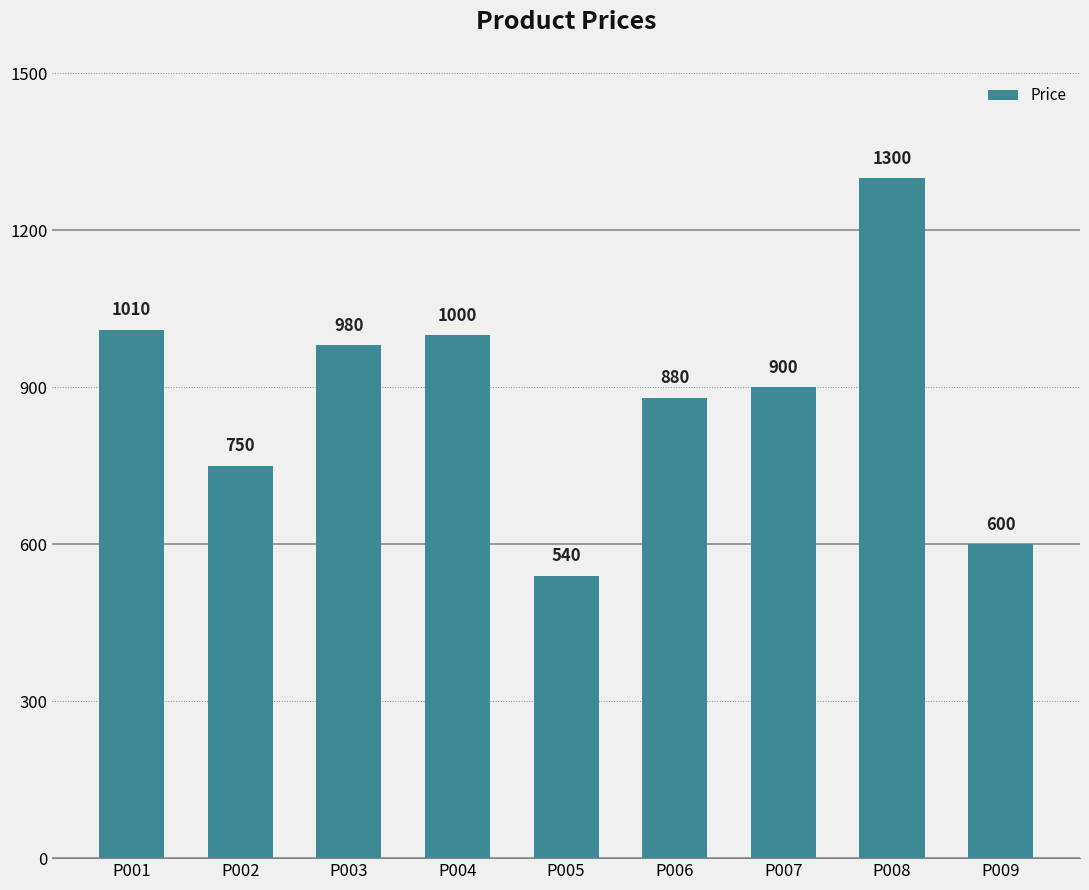

Read the value at P002, to the nearest 10.

750